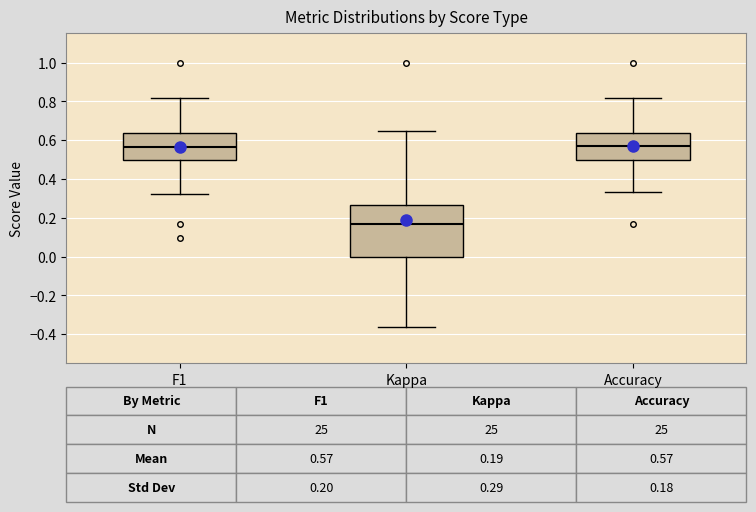

Which box is the tallest, from its lower edge to its upper edge?

Kappa